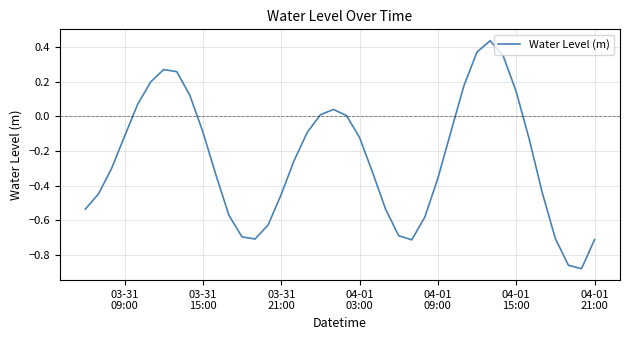

What is the difference between the maximum and minimum values?

1.3